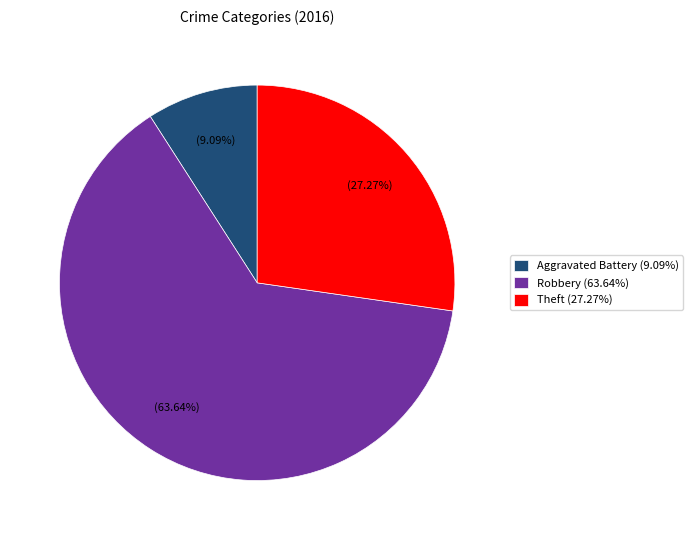

Is Robbery (63.64%) the majority of the pie?

Yes